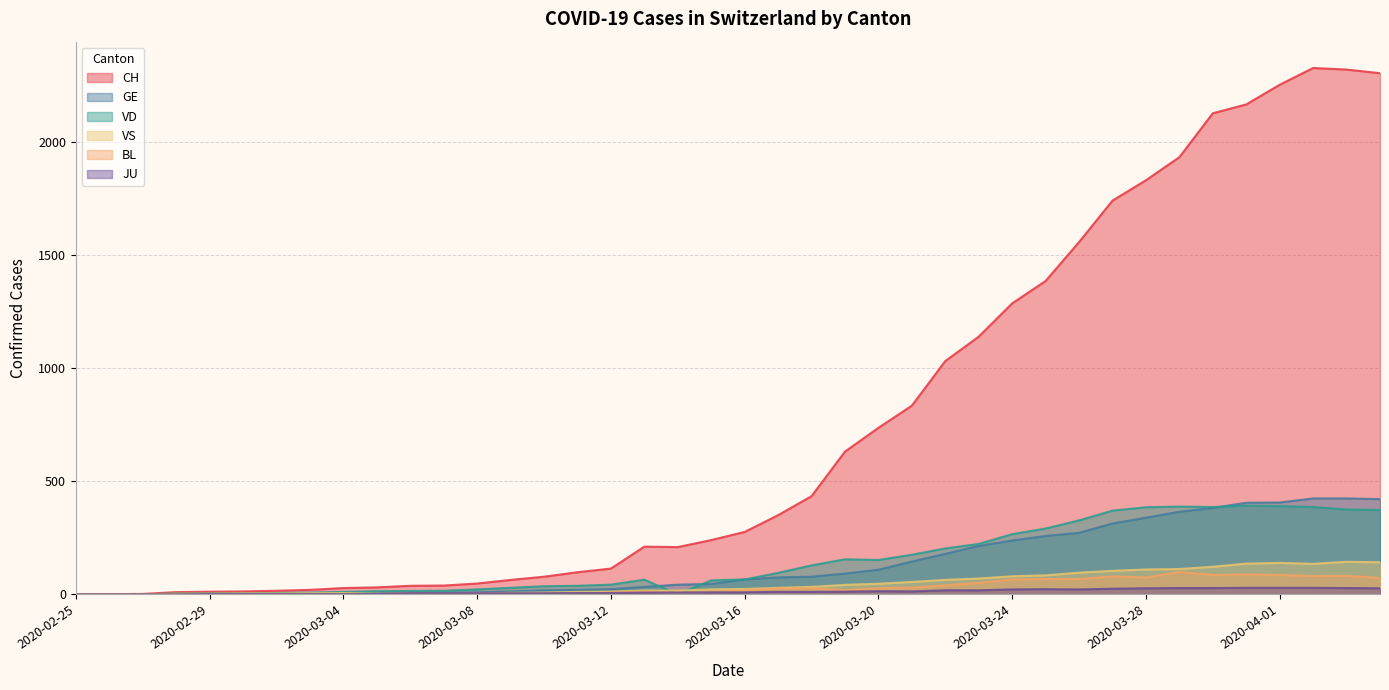

At which label is GE closest to 212?

2020-03-23